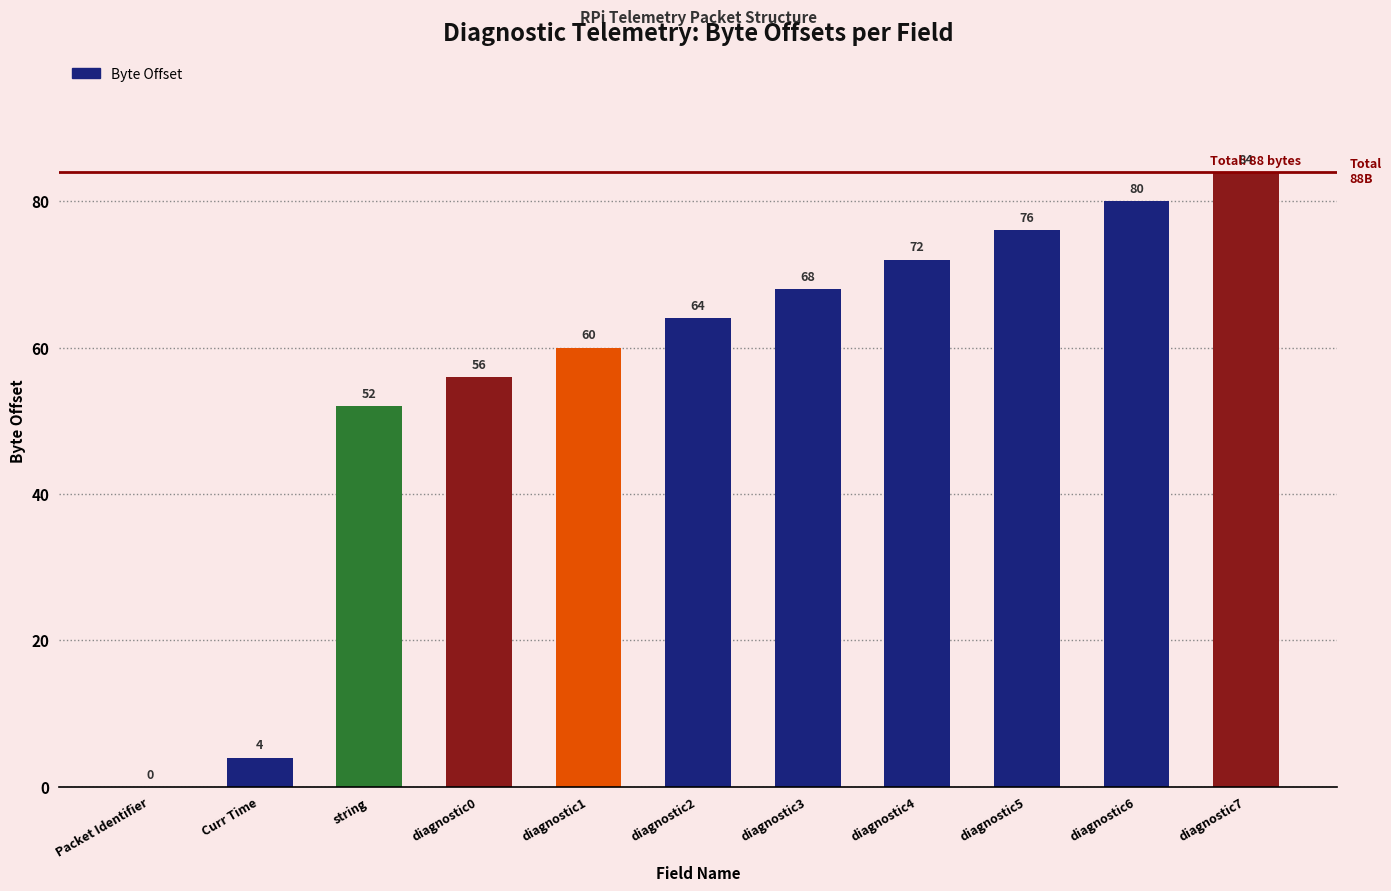

Where is the data nearest to the value 42?

string